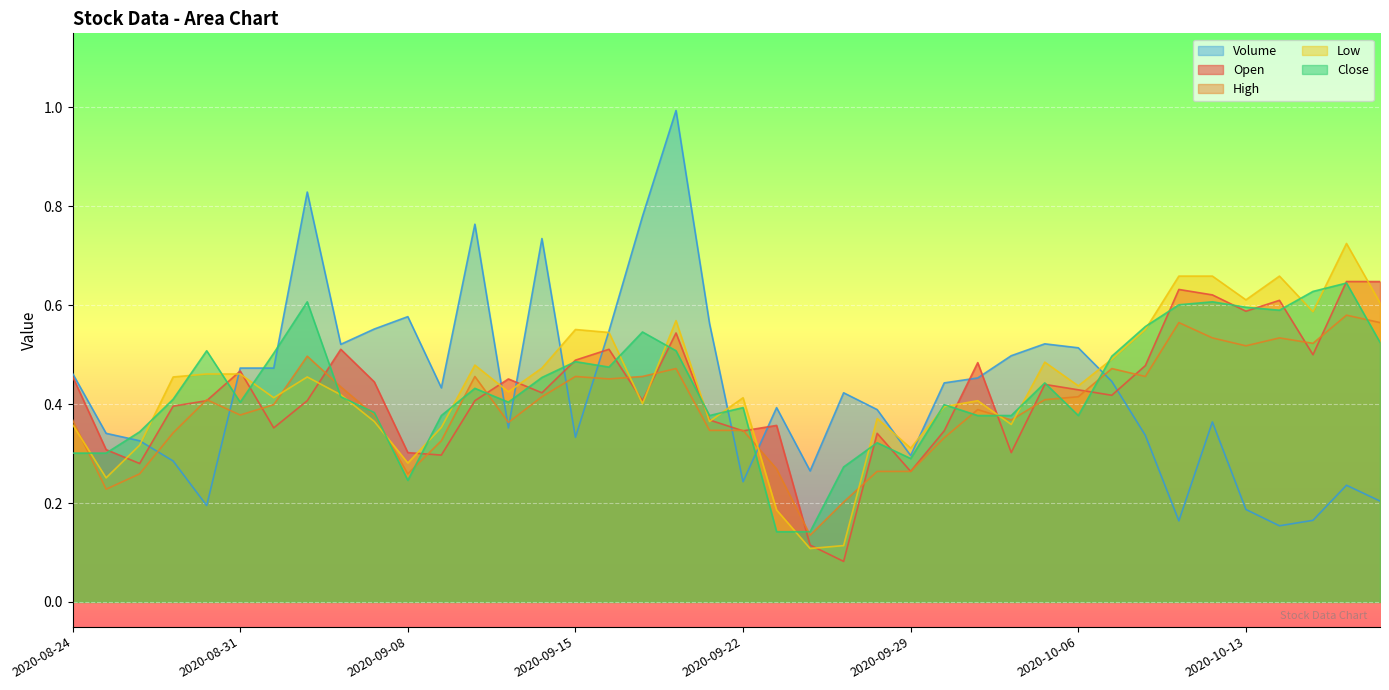

At which category does High reach its first local valley?

2020-08-25